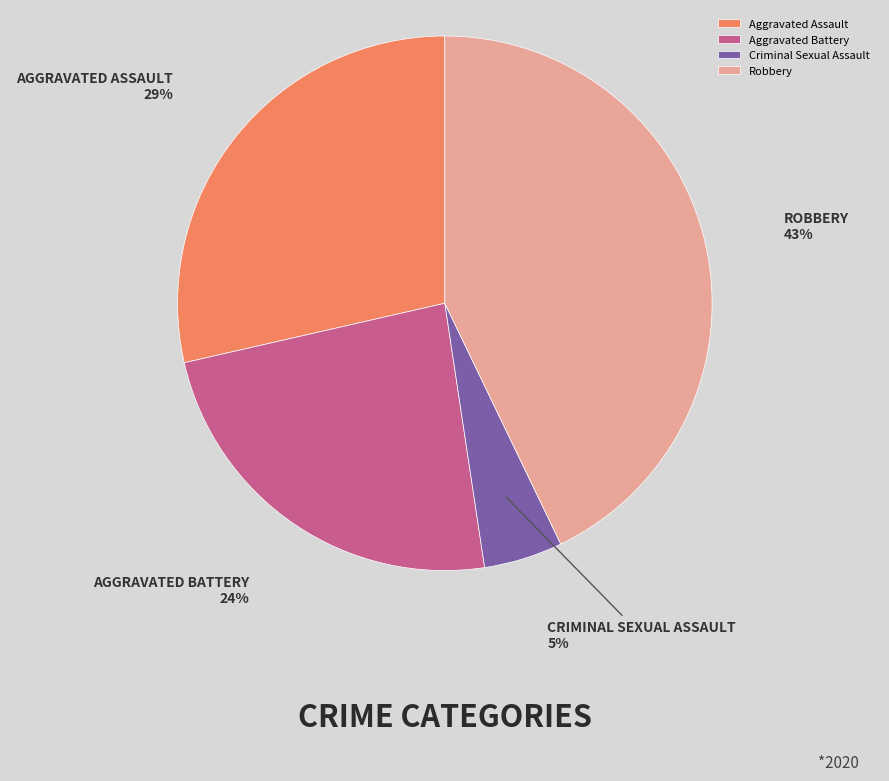

Which has a higher value, Aggravated Assault or Robbery?

Robbery